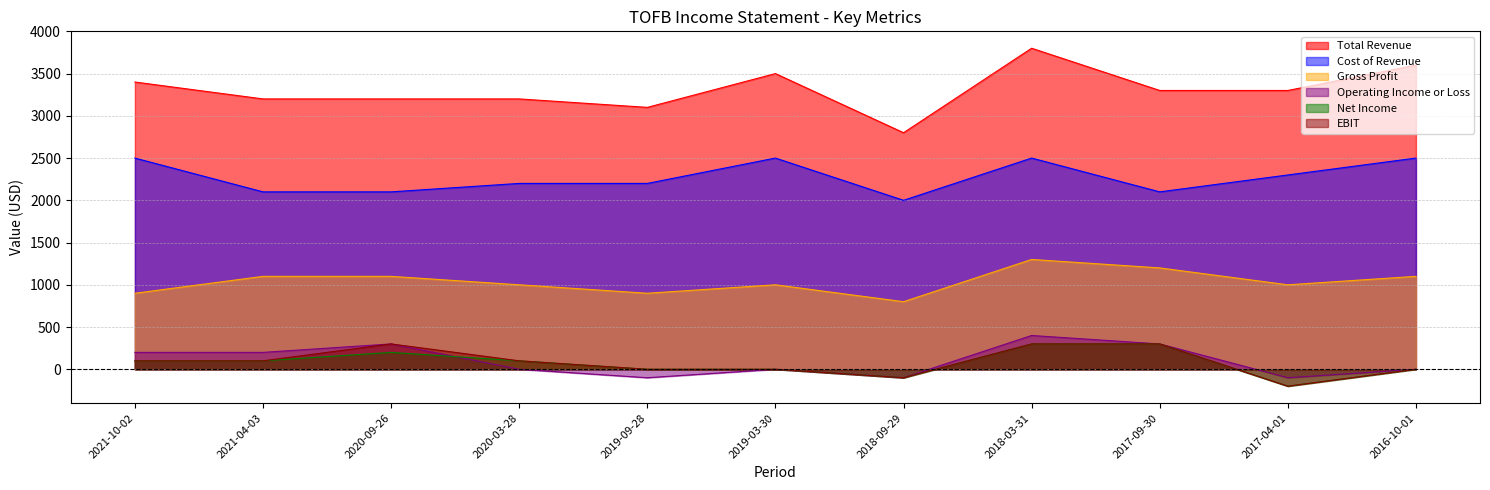

List the labels in order of EBIT value, largest first.

2020-09-26, 2018-03-31, 2017-09-30, 2021-10-02, 2021-04-03, 2020-03-28, 2019-09-28, 2019-03-30, 2016-10-01, 2018-09-29, 2017-04-01